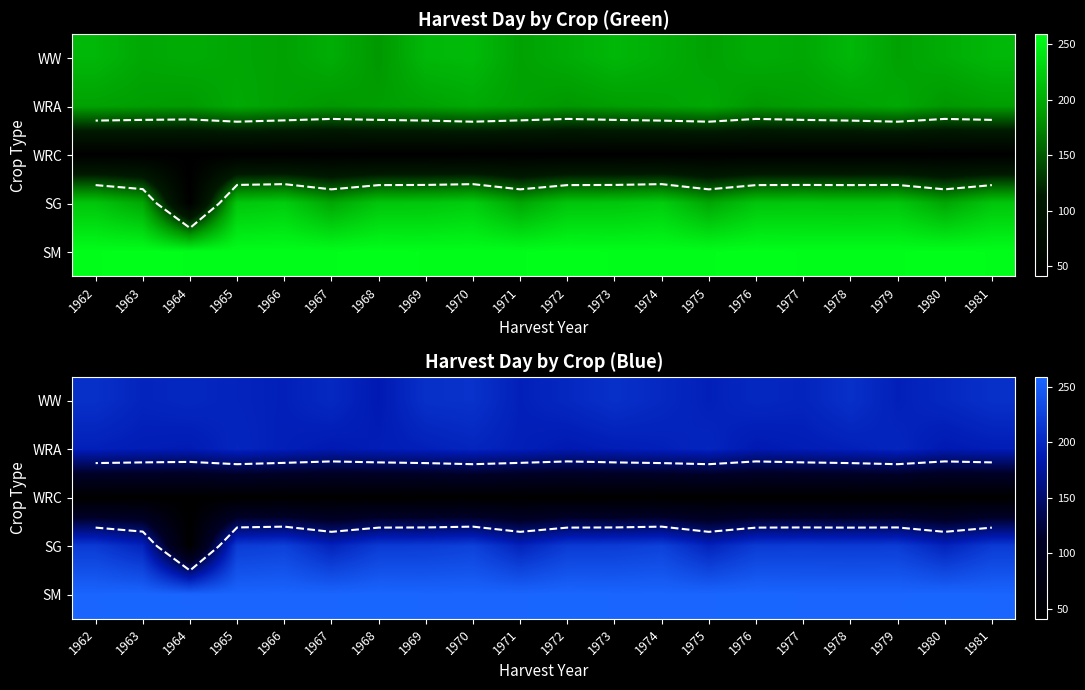

List the series in order of their peak value, highest first.

SM, SG, WW, WRA, WRC